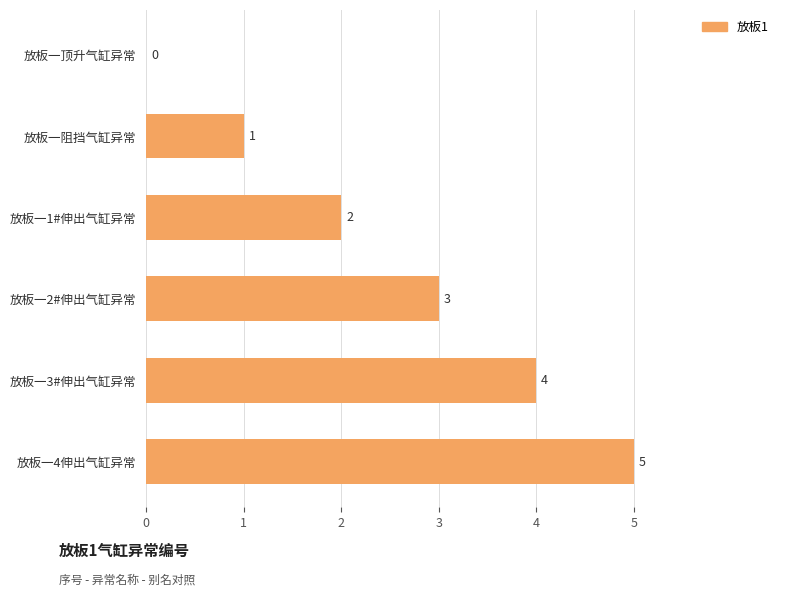

True or false: the data shows 0 at 放板一顶升气缸异常.

True